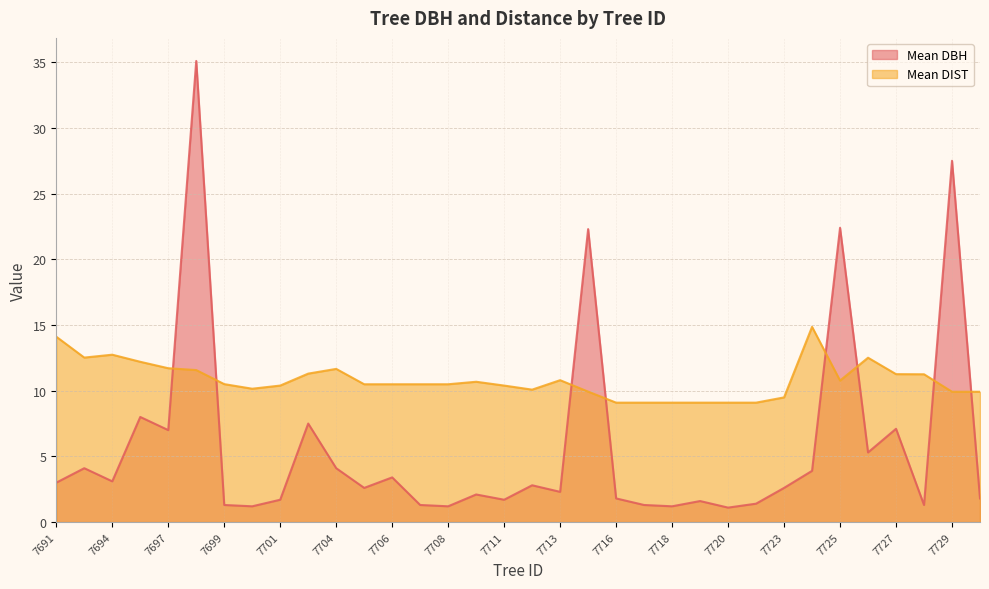

What is the total value across all series at 7723?

12.1